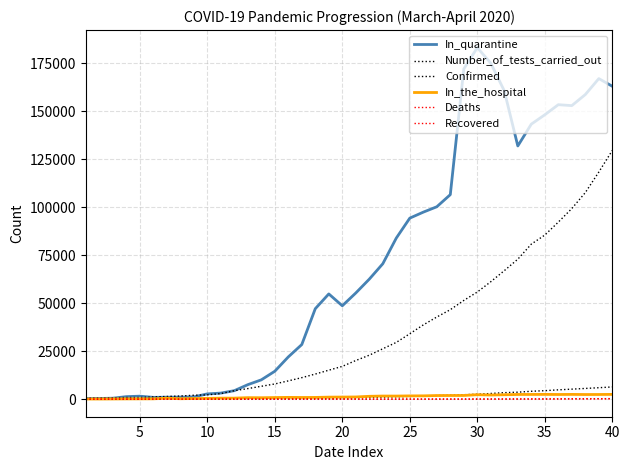

What is the sum of all Number_of_tests_carried_out values?

1387676